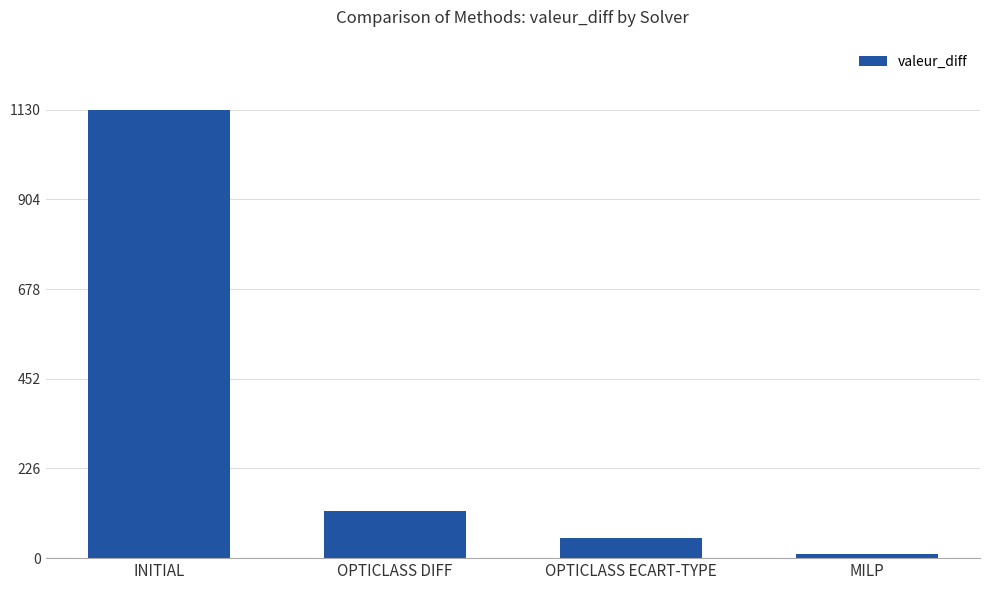

Where is the data nearest to the value 570?

OPTICLASS DIFF